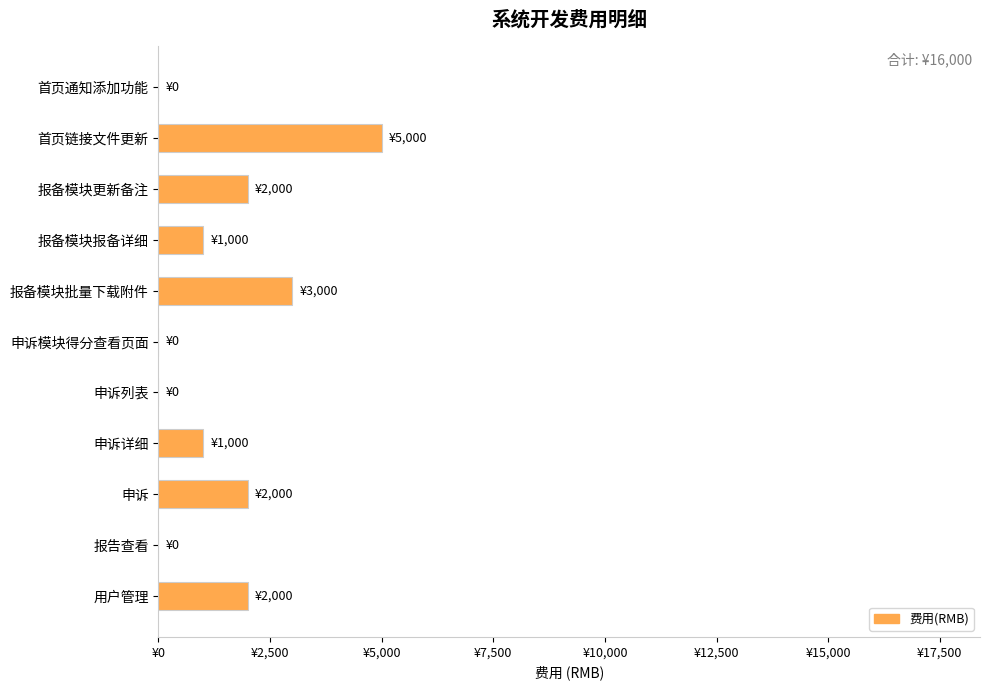

Are the bars horizontal?

Yes